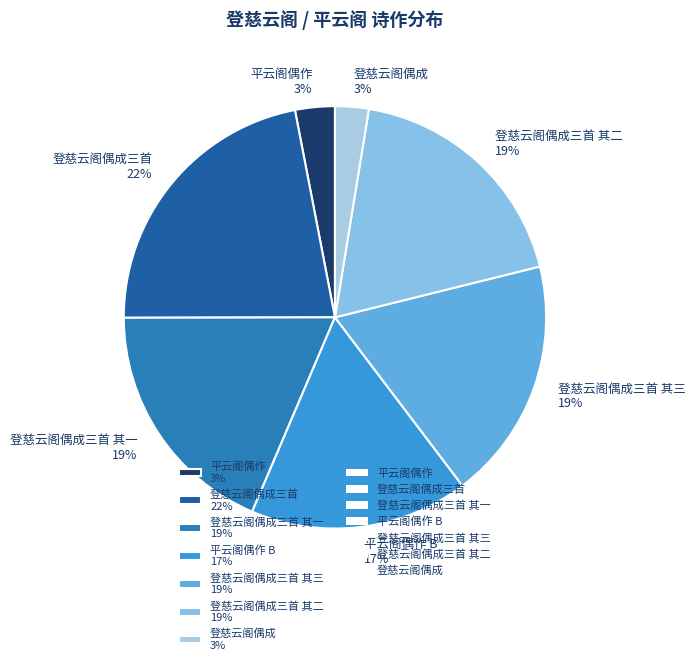

Do 登慈云阁偶成三首 22% and 登慈云阁偶成 3% together represent more than half of the pie?

No